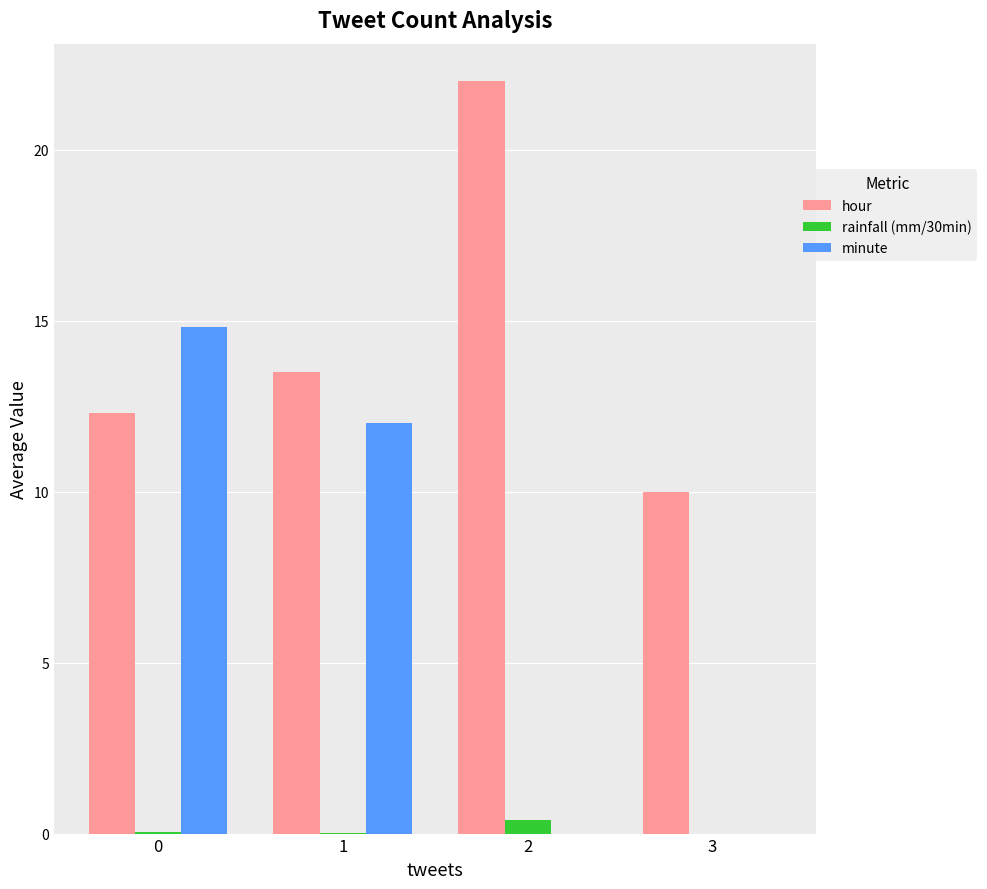

Is it true that minute equals 0.0 at 2?

True